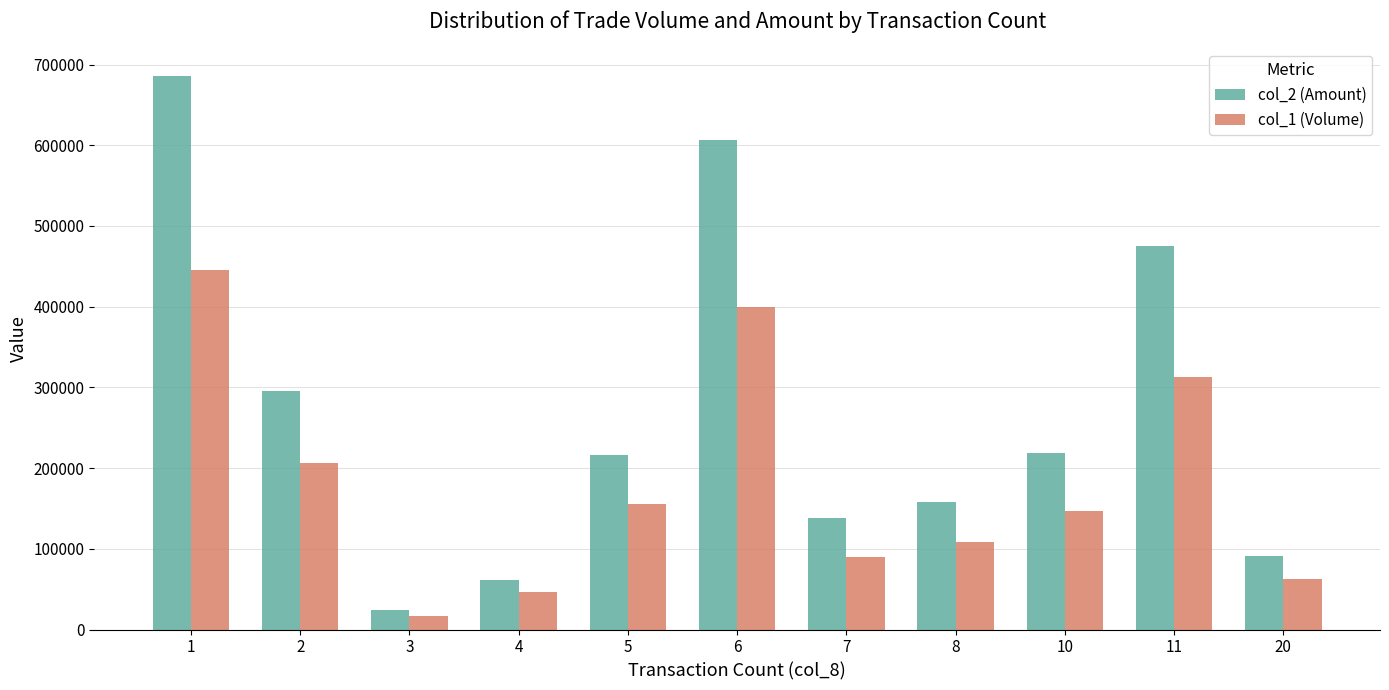

Which category has the lowest value across all series?

3